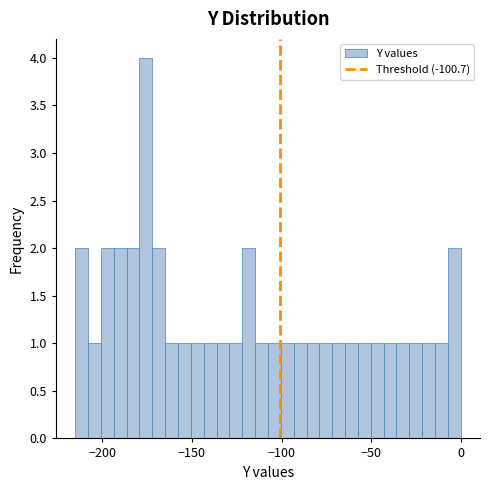

Around what value on the x-axis is the tallest bar? Give the approximate position of its centre, as read against the axis.

-175